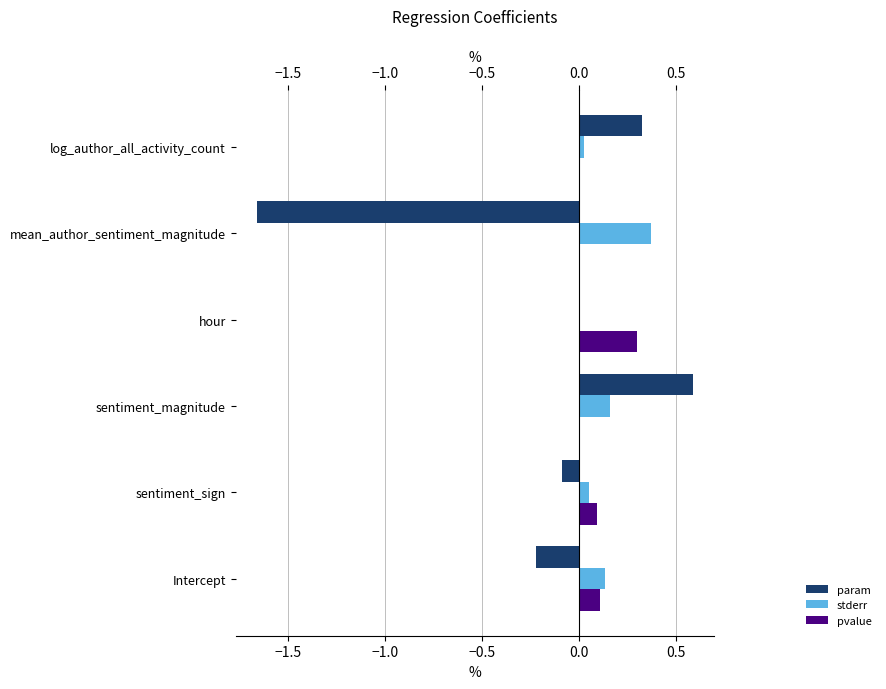

True or false: param has a value of 0.3 at sentiment_magnitude.

False